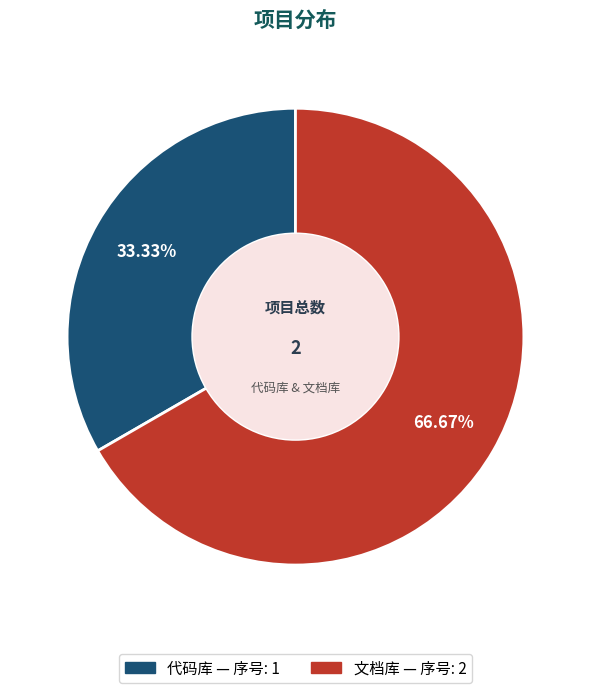

What is the smallest slice in the pie chart?

代码库